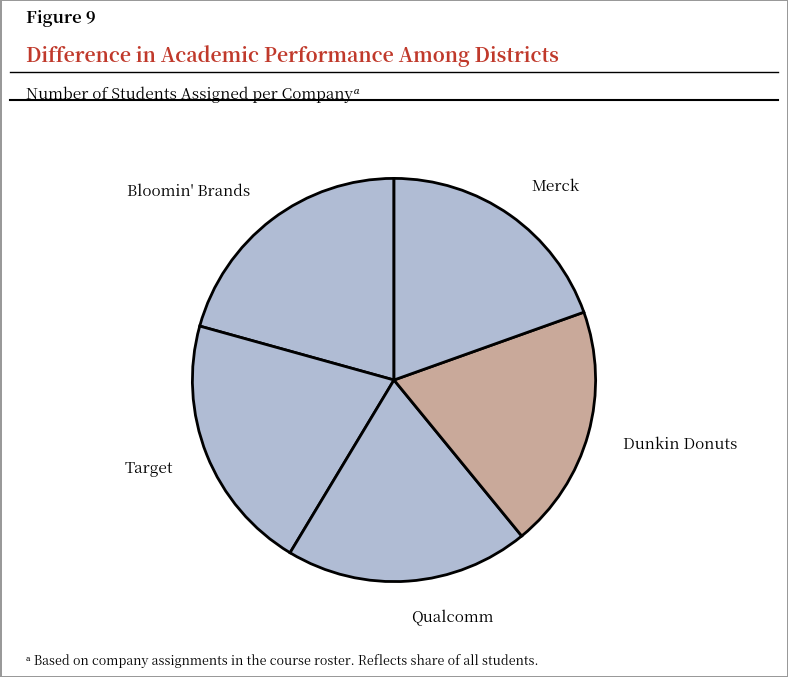

The Target slice represents 21% of the pie. True or false?

True